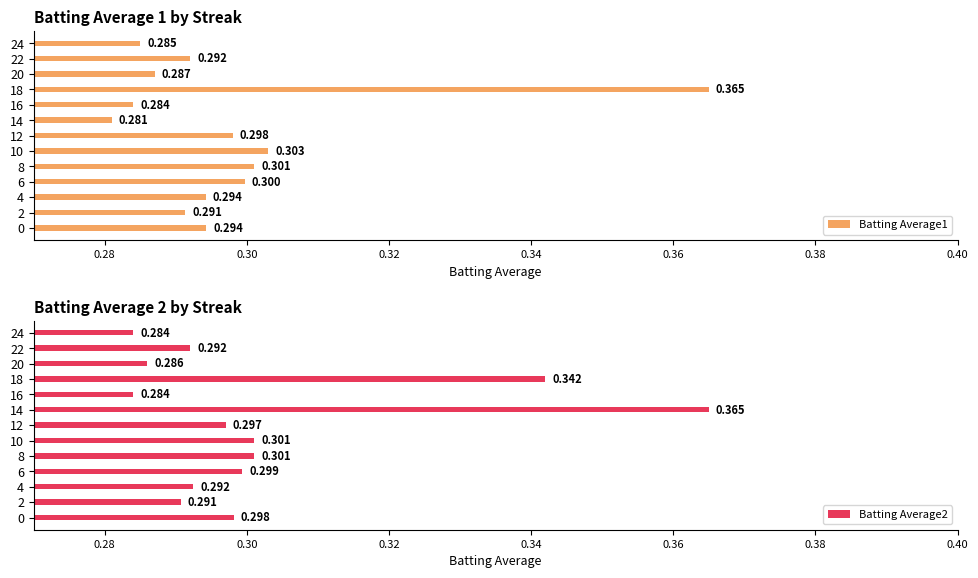

What value does the Batting Average2 series have at 12?

0.3